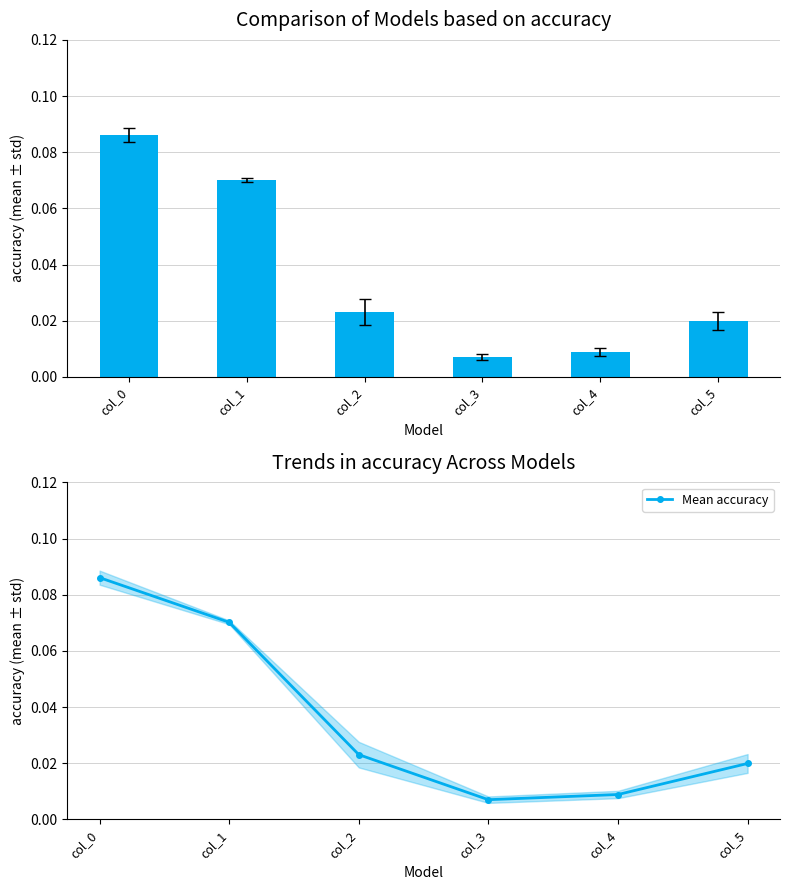

At which label is the value closest to 0?

col_3